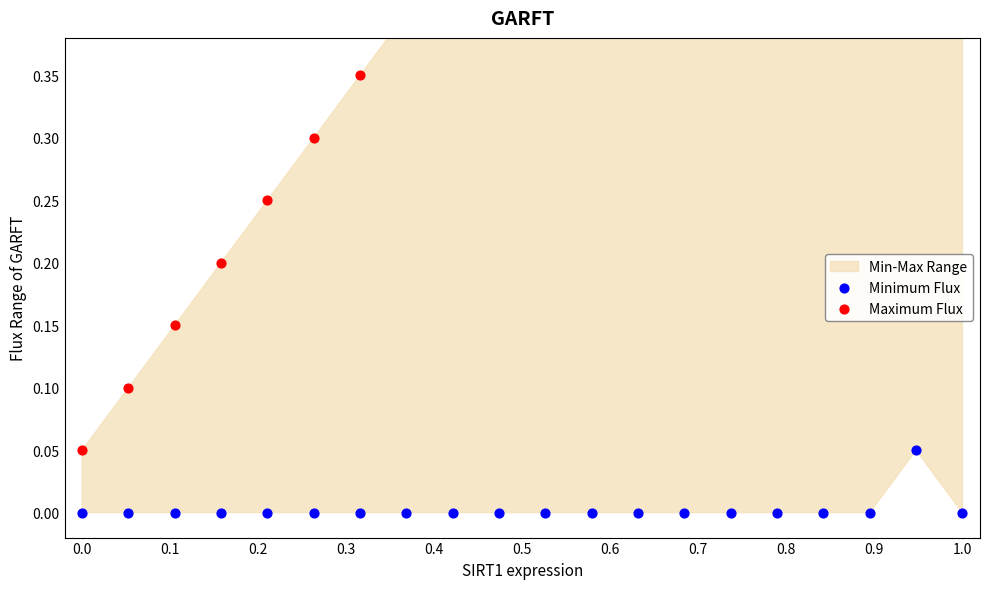

Which series has the largest Y range (max minus min)?

Maximum Flux